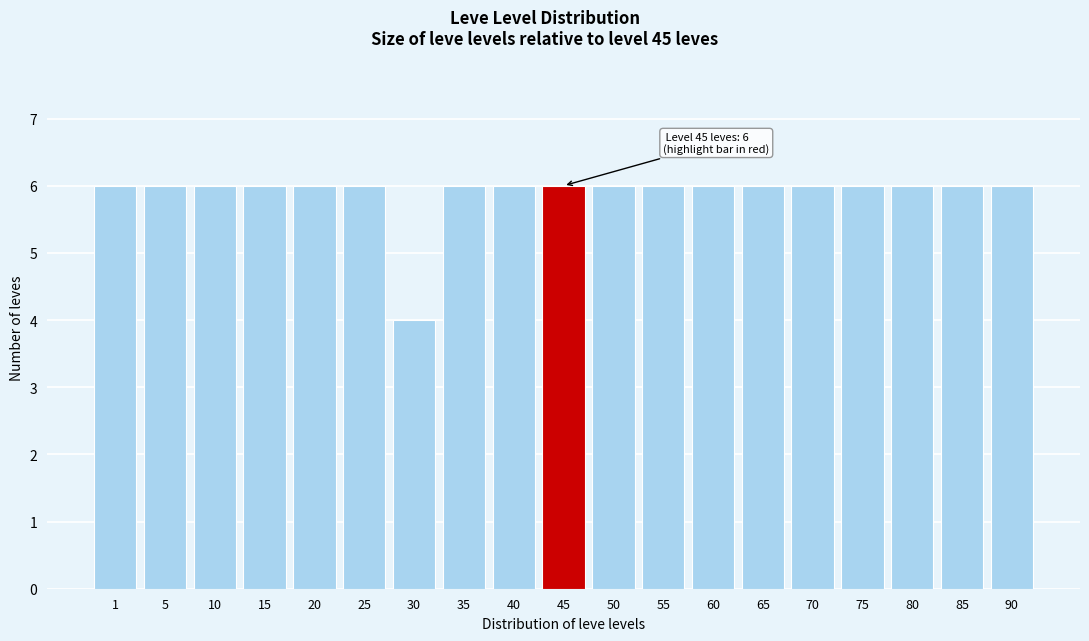

Reading left to right, what are all the values shown in this chart?

6	6	6	6	6	6	4	6	6	6	6	6	6	6	6	6	6	6	6